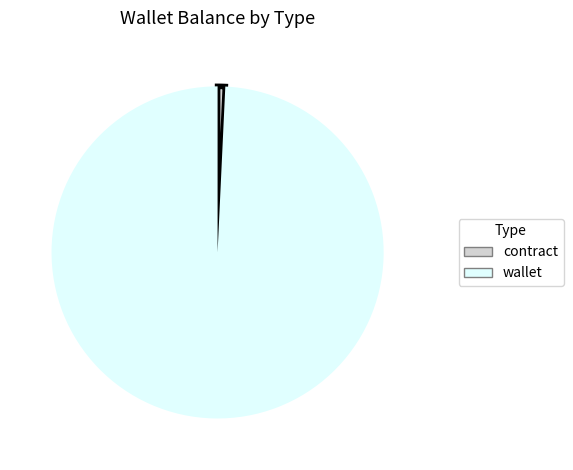

Between wallet and contract, which is larger?

wallet